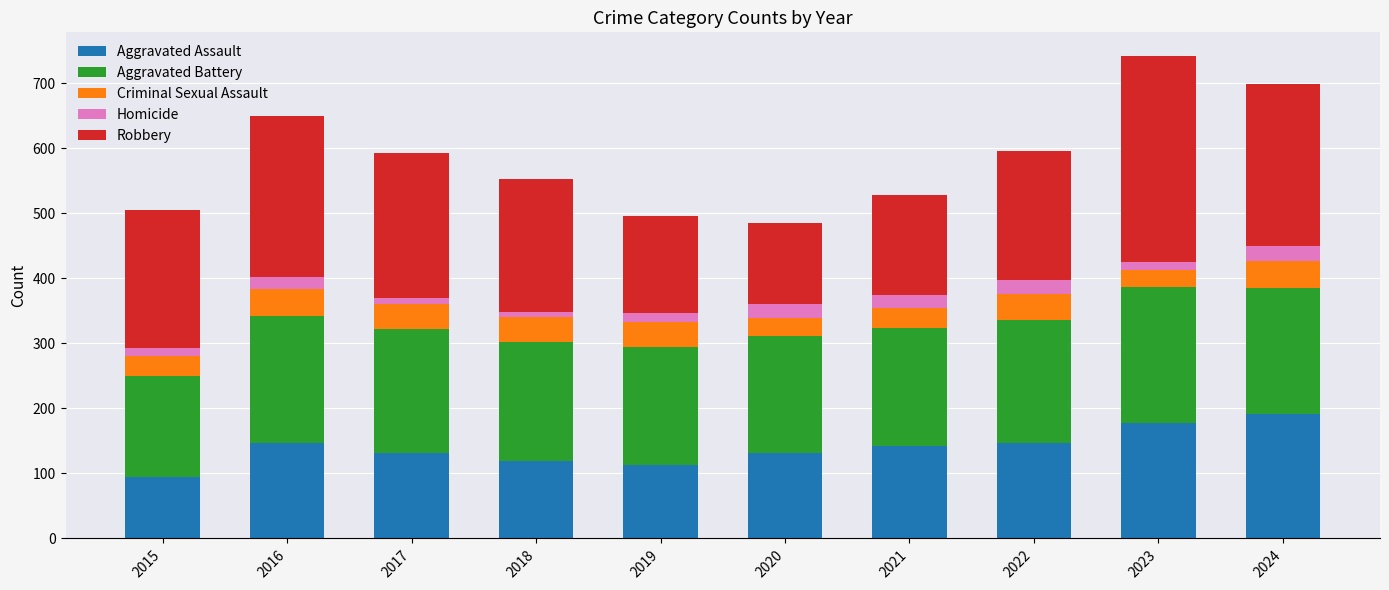

What is the minimum value for Aggravated Assault?

95